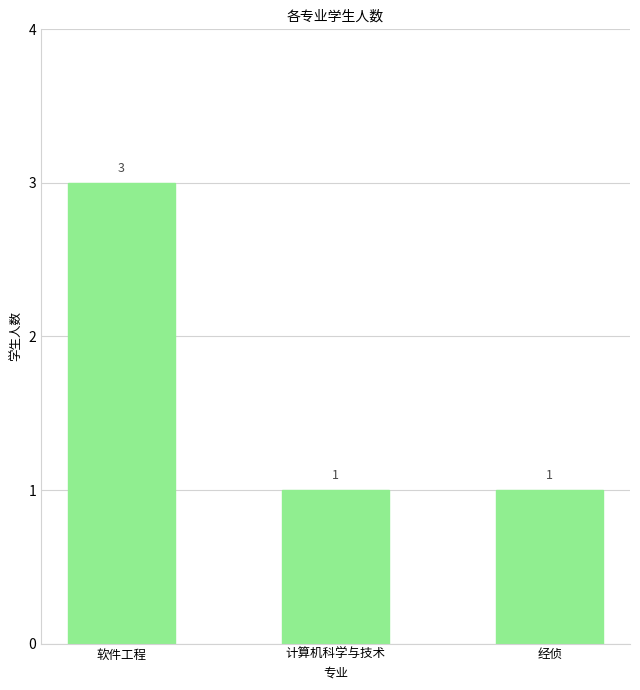

What is the difference between the maximum and second lowest values?

2